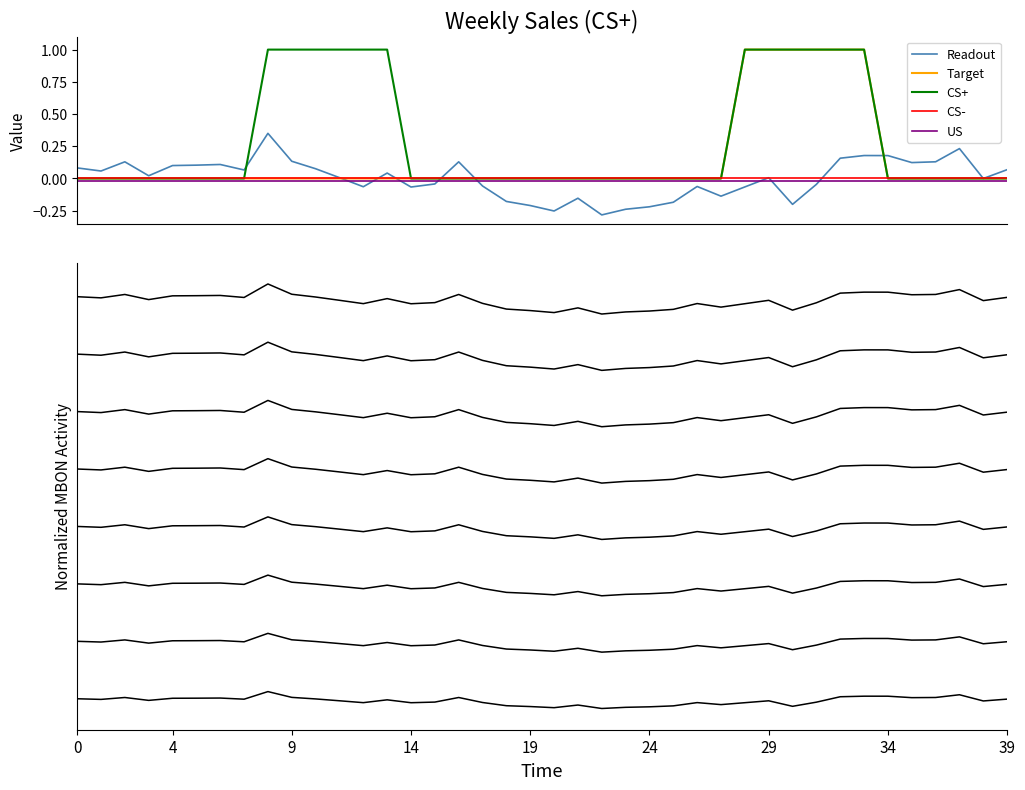

True or false: US and CS- cross at least once.

False